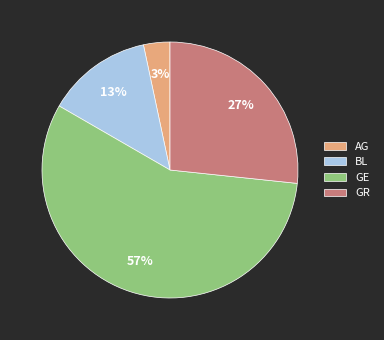

Which has a higher value, GR or AG?

GR